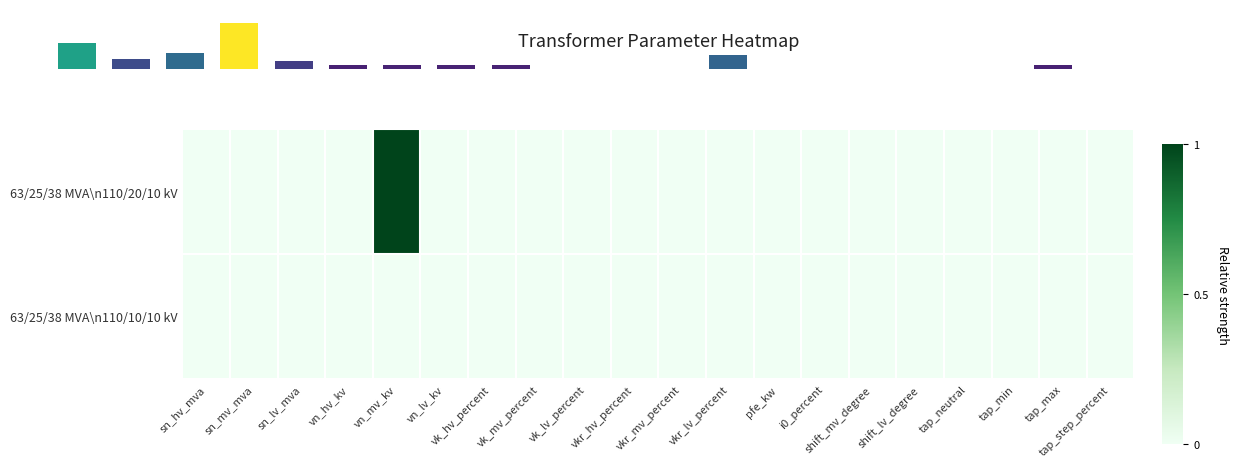

How many series are shown in this chart?

2